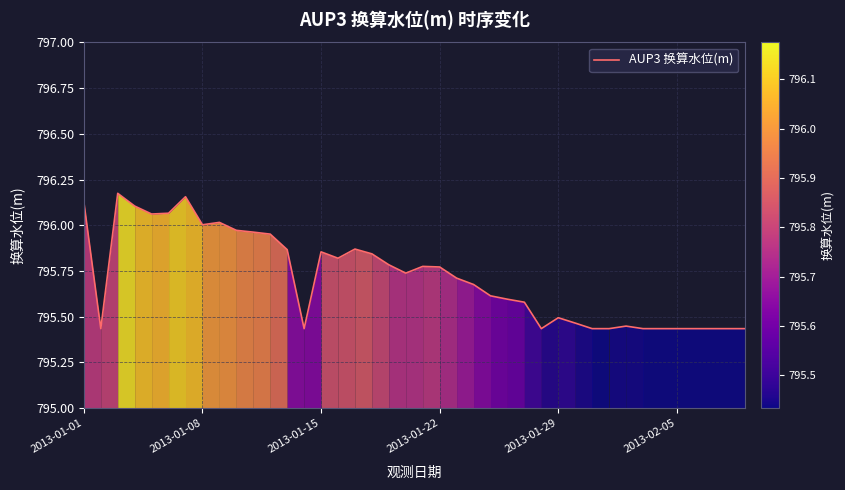

What is the difference between the maximum and minimum values?

0.7